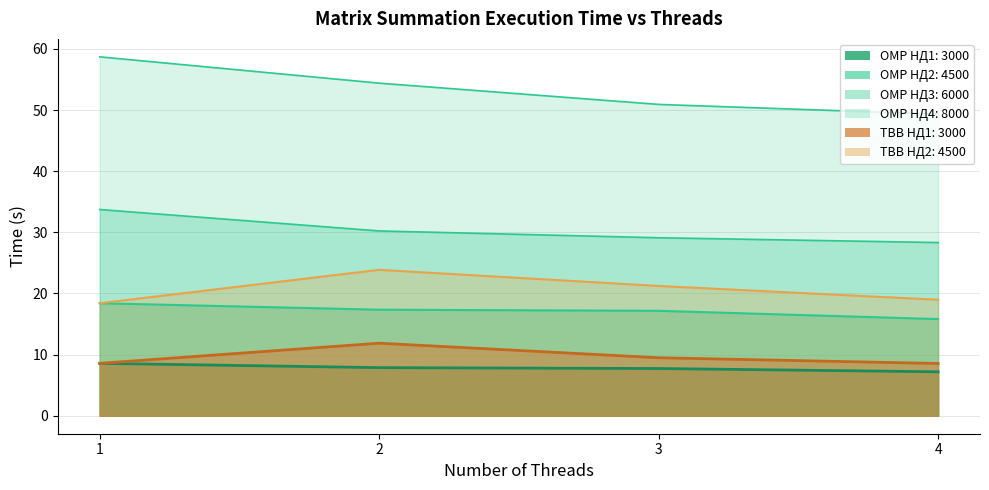

Which has a higher value, 2 or 3?

2